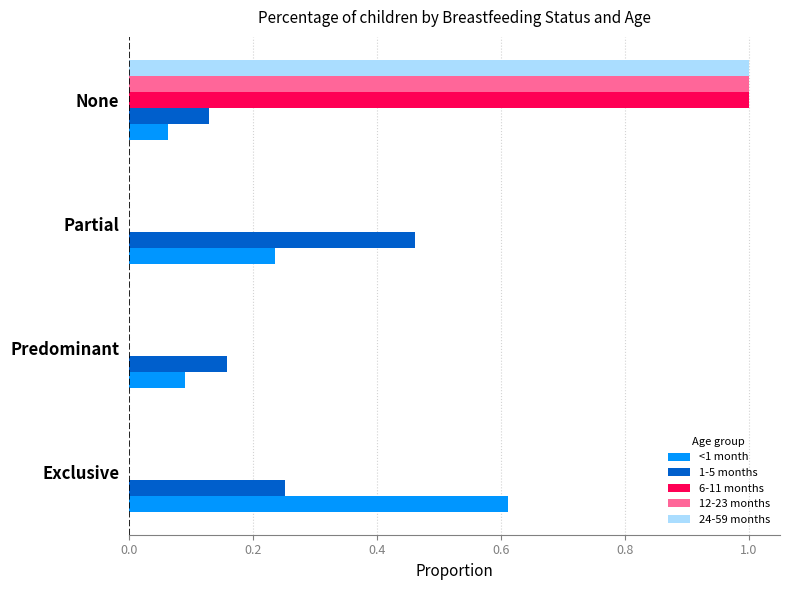

At which category is the sum across all series the highest?

None